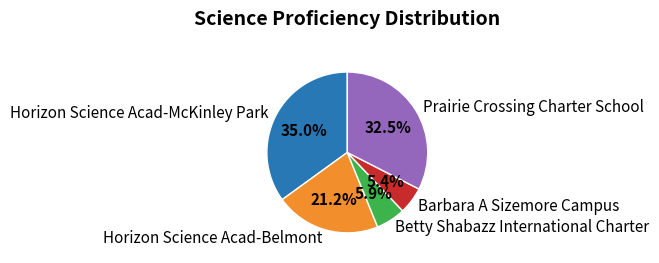

Approximately how many times larger is the value at Horizon Science Acad-Belmont compared to Betty Shabazz International Charter?

3.6